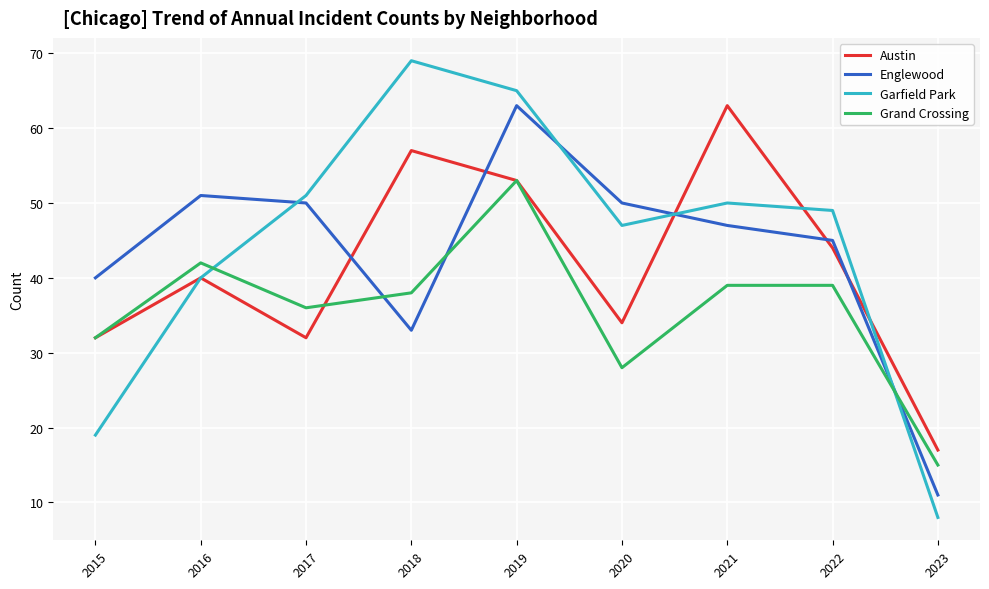

Reading left to right, extract all data points from this chart.

Austin: 32	40	32	57	53	34	63	44	17
Englewood: 40	51	50	33	63	50	47	45	11
Garfield Park: 19	40	51	69	65	47	50	49	8
Grand Crossing: 32	42	36	38	53	28	39	39	15